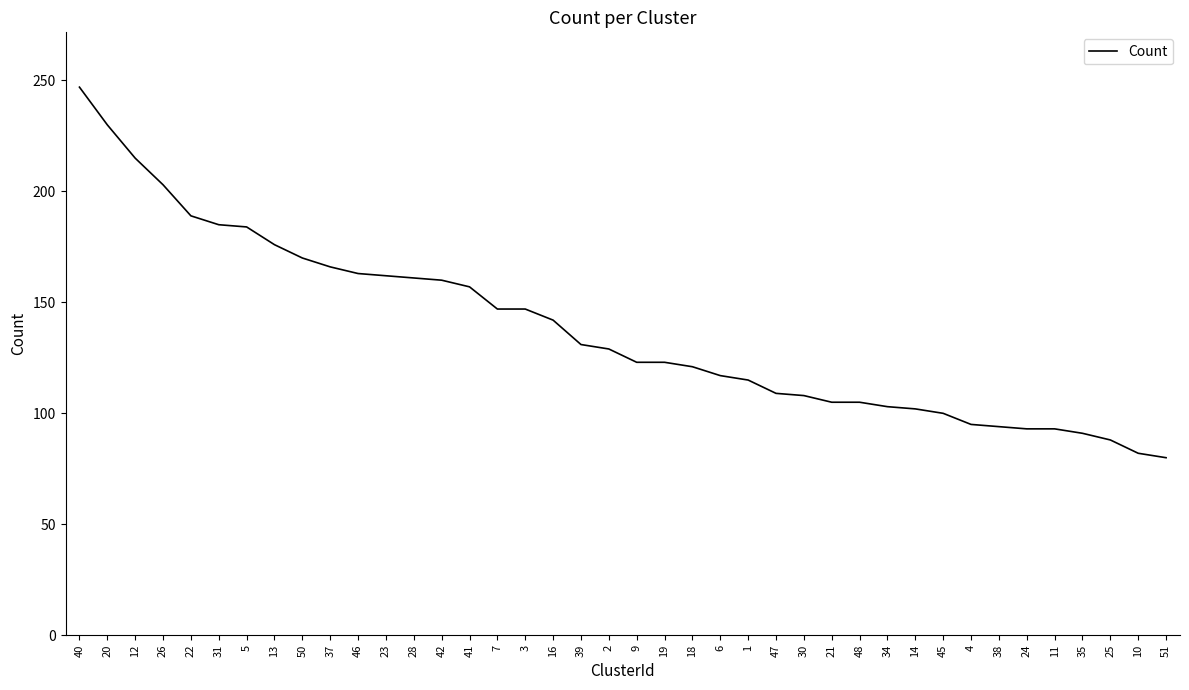

What is the smallest value displayed?

80